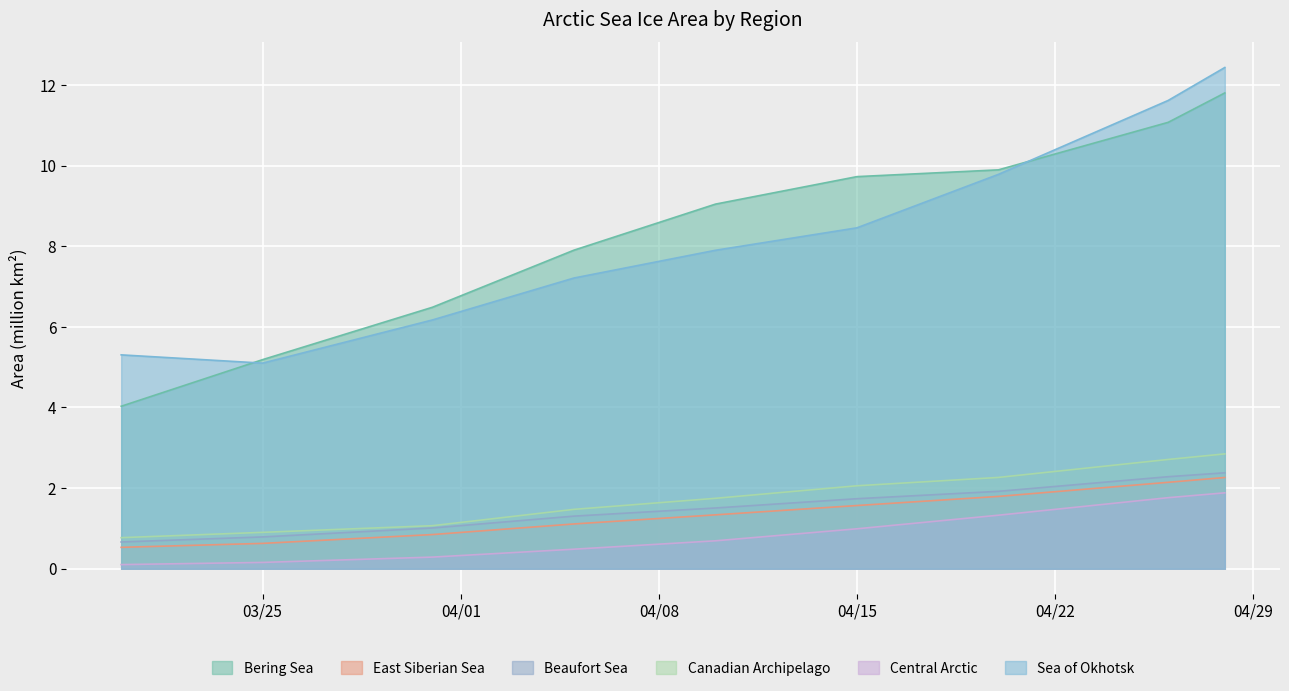

Is the value of Canadian Archipelago at 1980-04-26 greater than the value of Beaufort Sea at 1980-04-28?

Yes